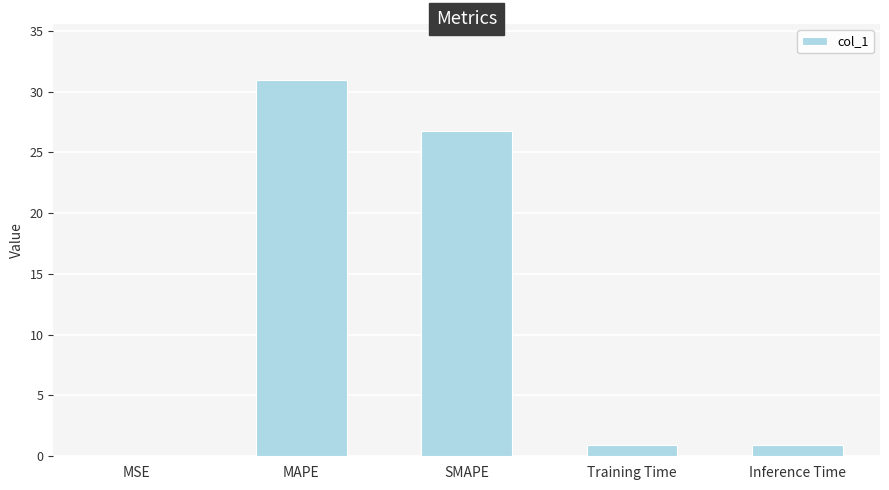

What is the sum of all values?

59.6